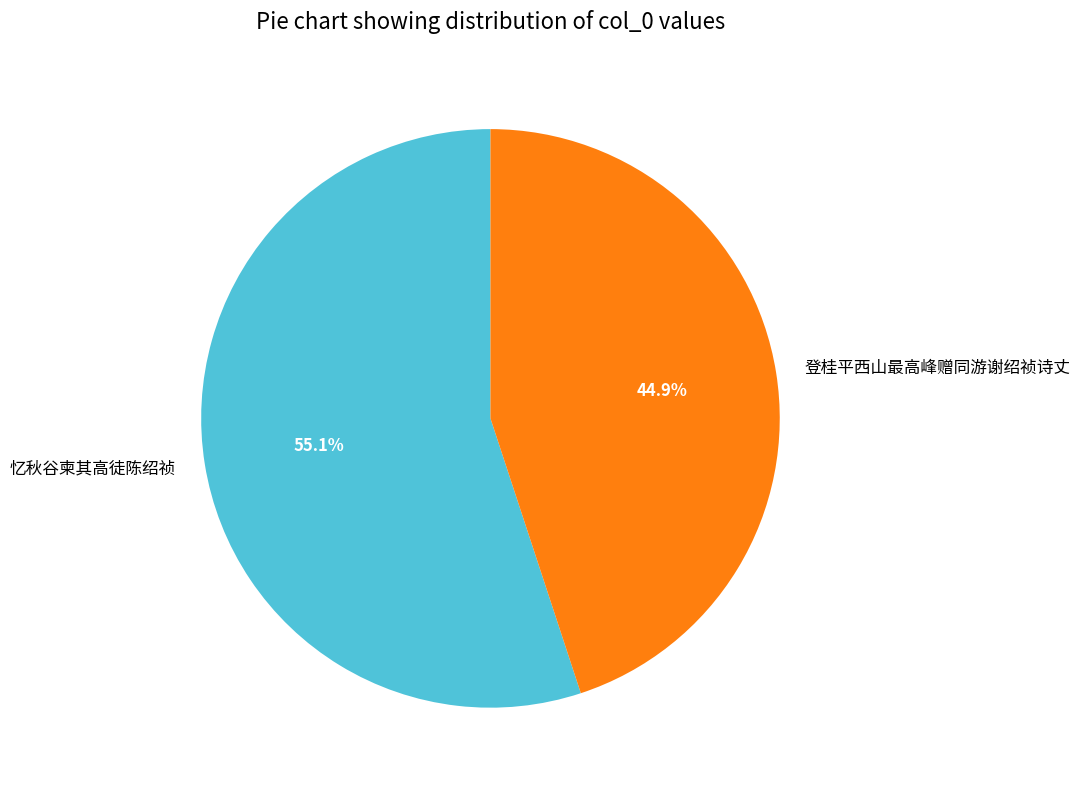

The 忆秋谷柬其高徒陈绍祯 slice represents 41% of the pie. True or false?

False